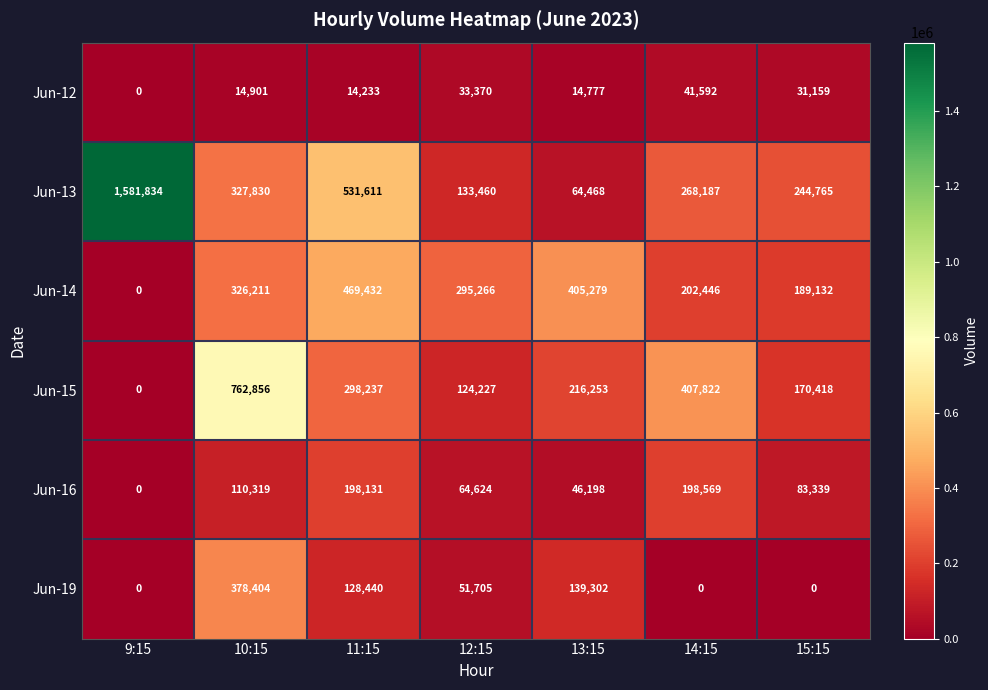

What is the sum of all Jun-15 values?

1979813